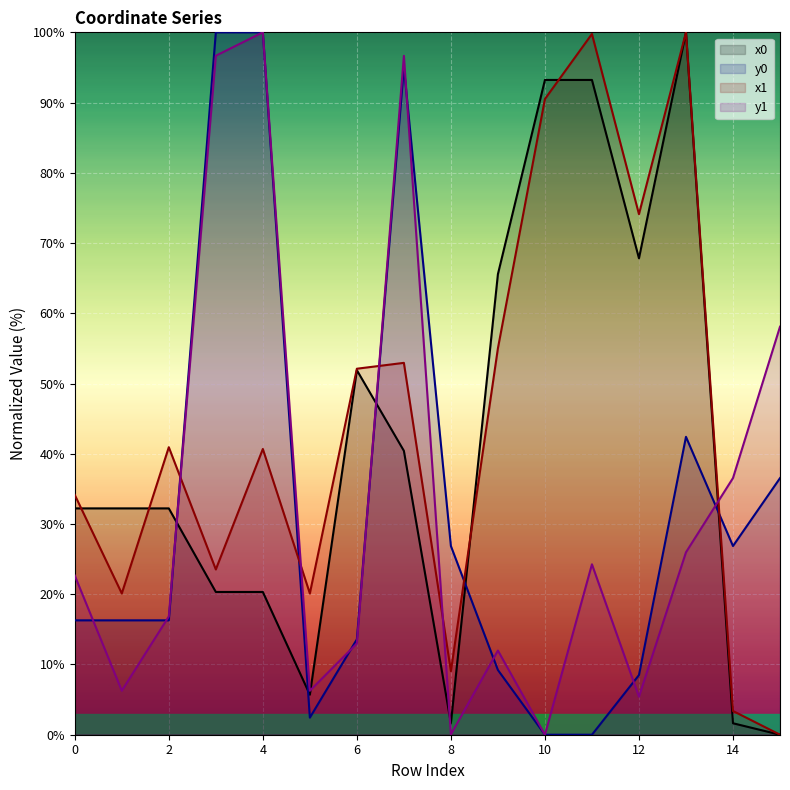

How many interior local valleys does the x0 series have?

3